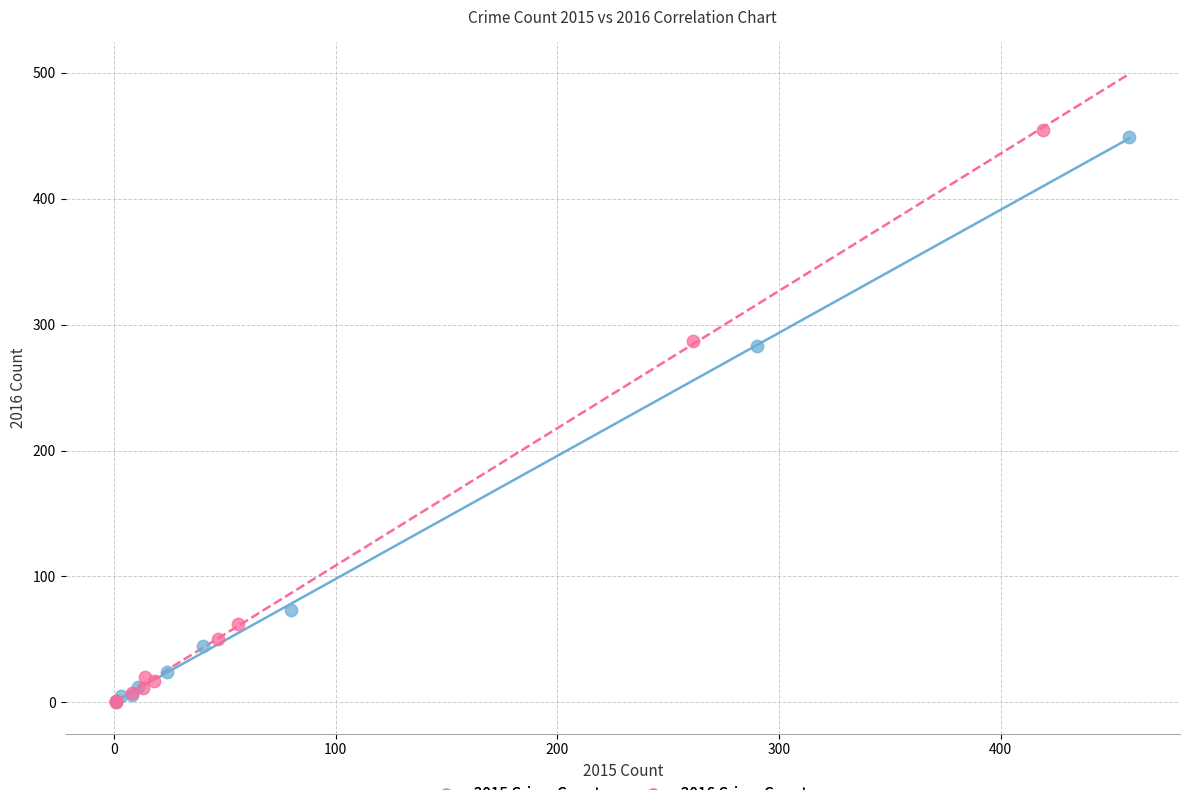

Which series has the largest Y range (max minus min)?

2016 Crime Counts